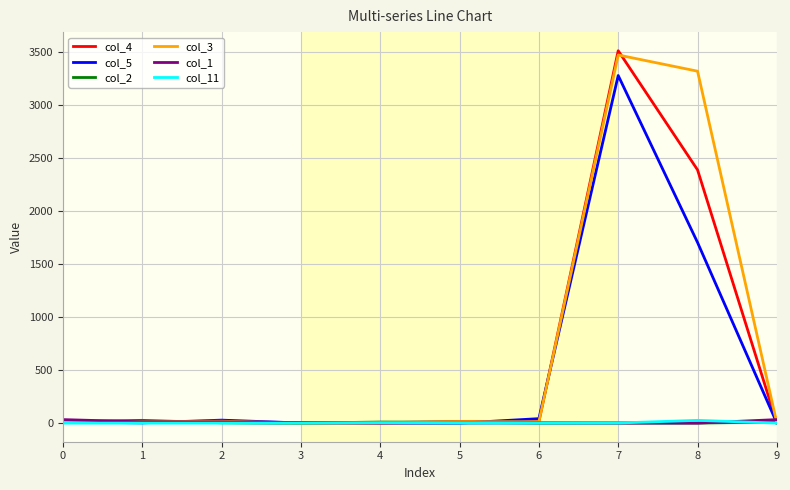

What is the difference between the maximum and minimum values in the col_1 series?

33